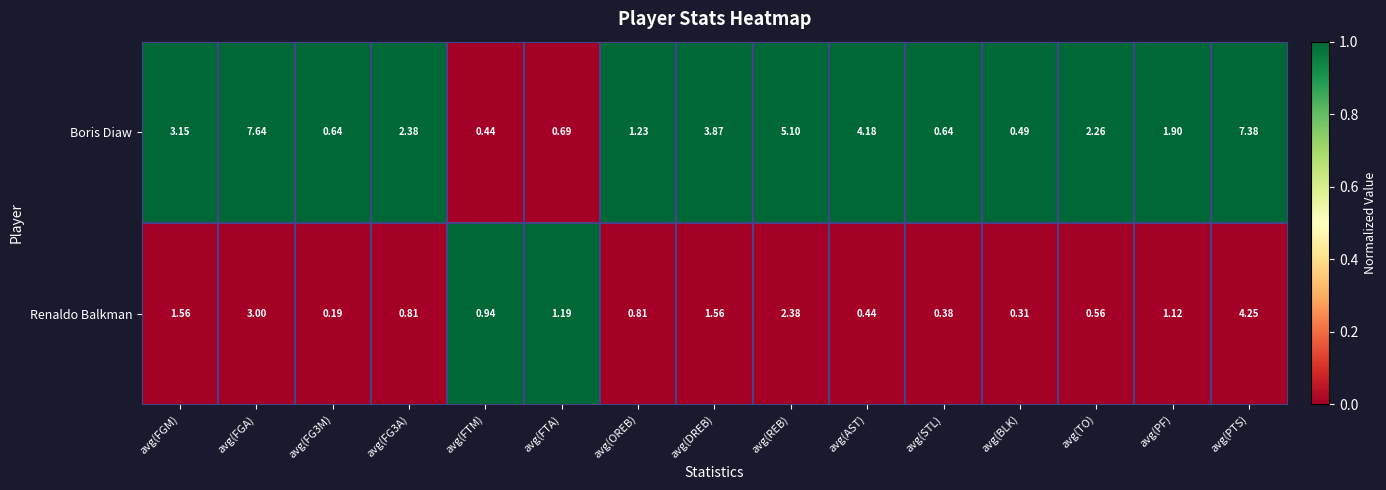

What is the total value across all series at avg(PF)?

3.0